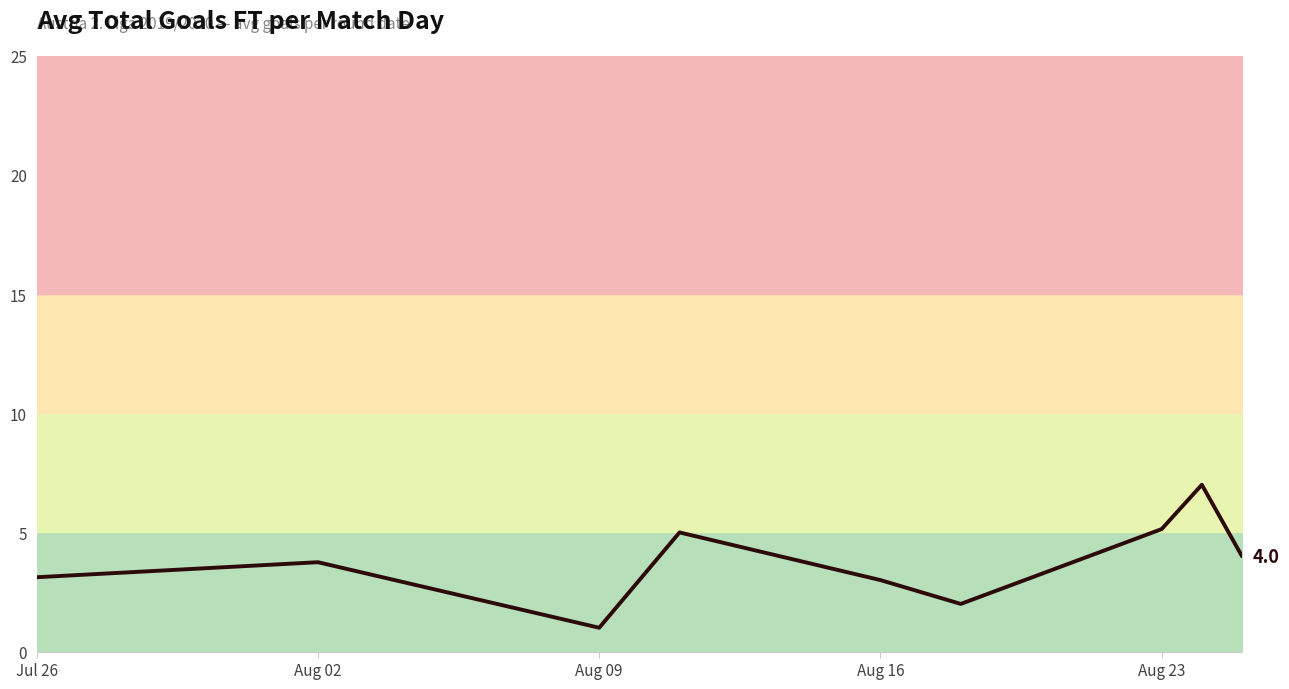

Is it true that the value at Aug 09 is 0.6?

False